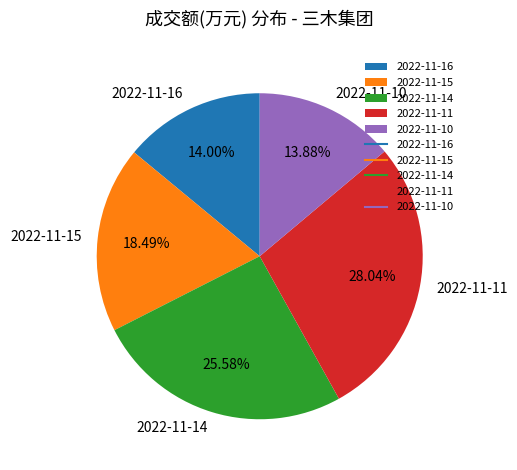

Between 2022-11-15 and 2022-11-16, which is larger?

2022-11-15